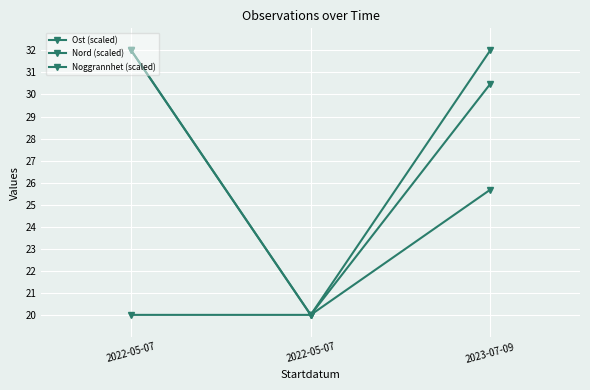

Is this an area chart (filled region under the line)?

No